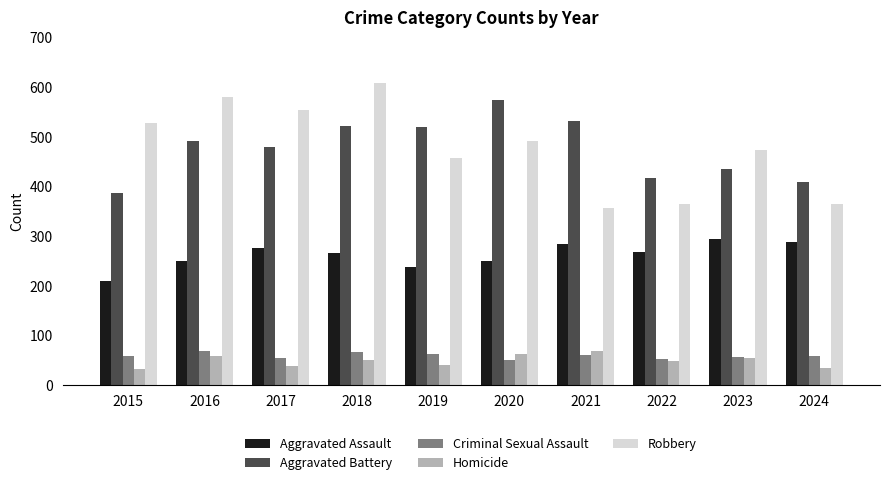

What is the value of the Aggravated Battery bar at the 6th from the left?

574